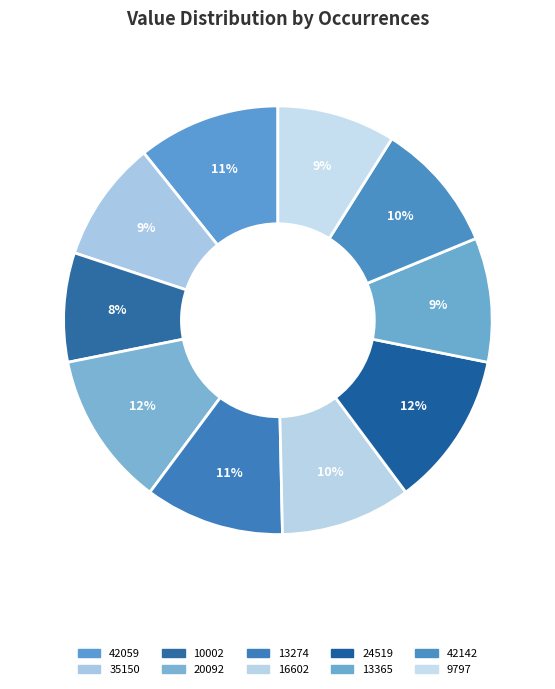

Which category has the smallest portion of the pie?

10002